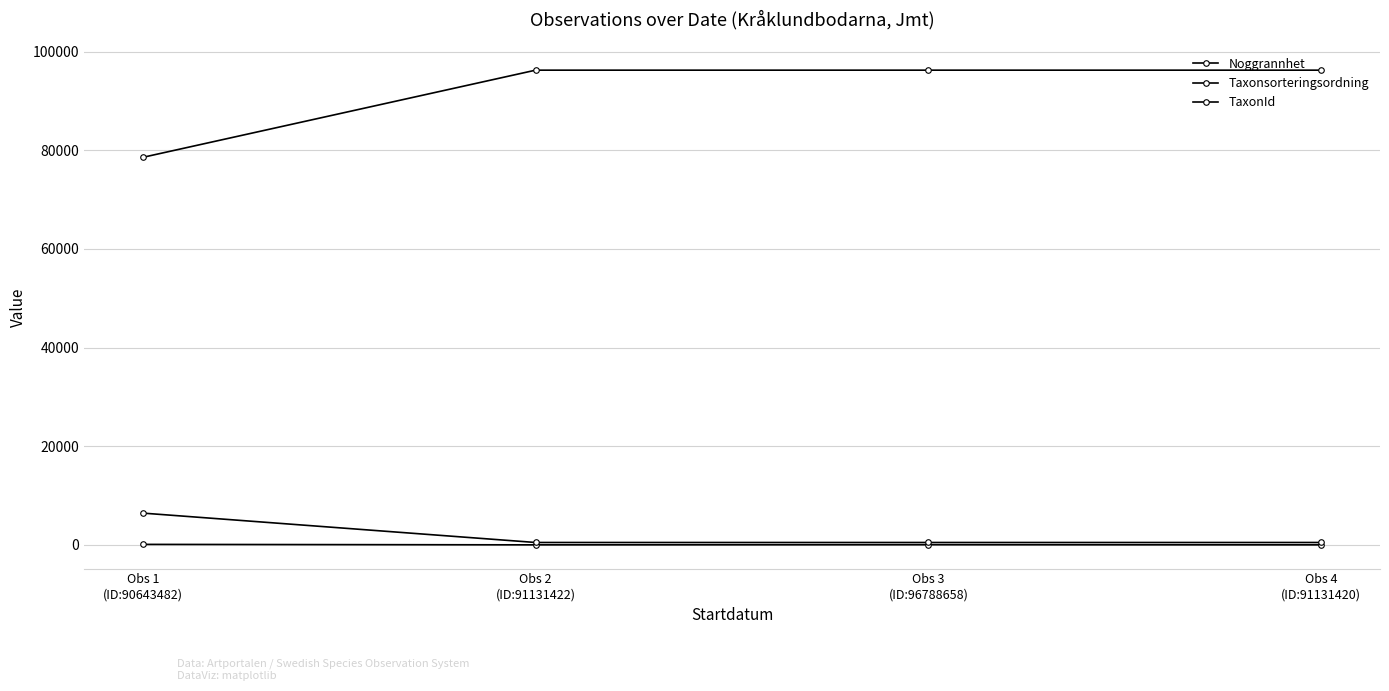

What is the minimum value for TaxonId?

504